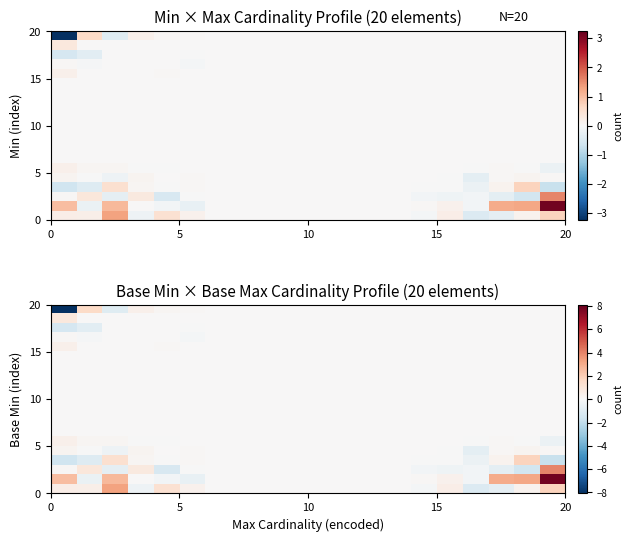

What is the difference between the highest and lowest values at 20?

2.5